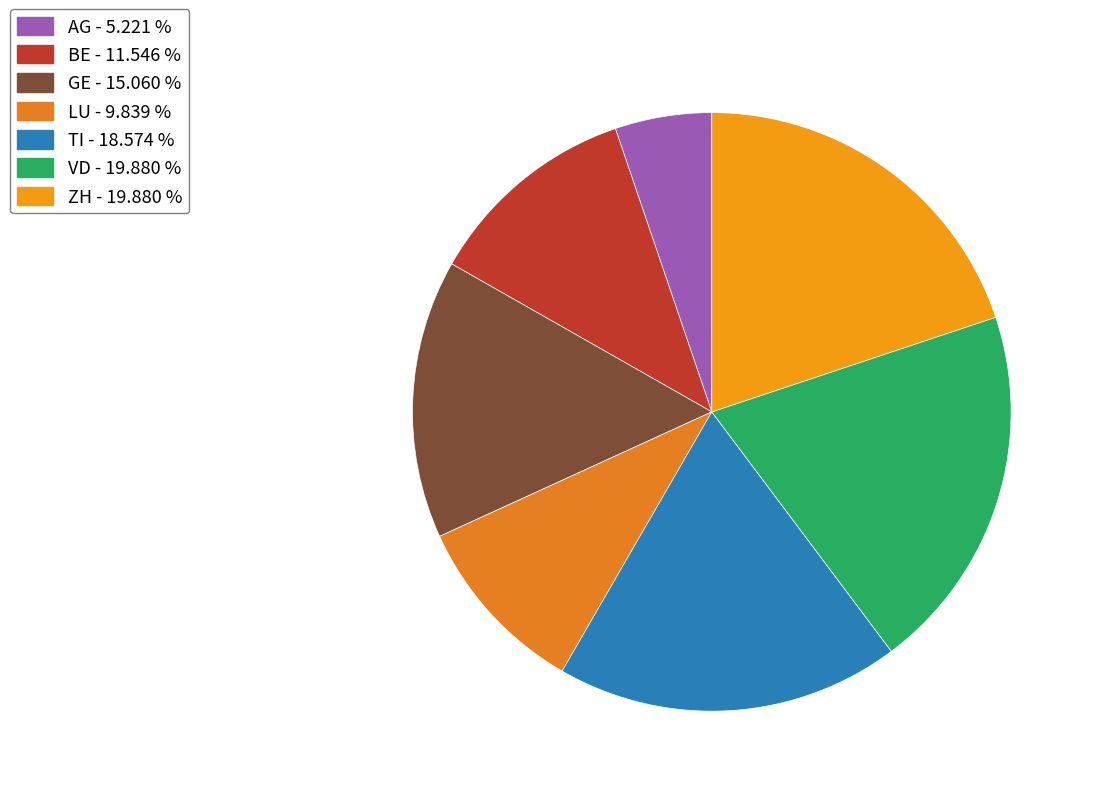

Count the number of slices in the pie.

7